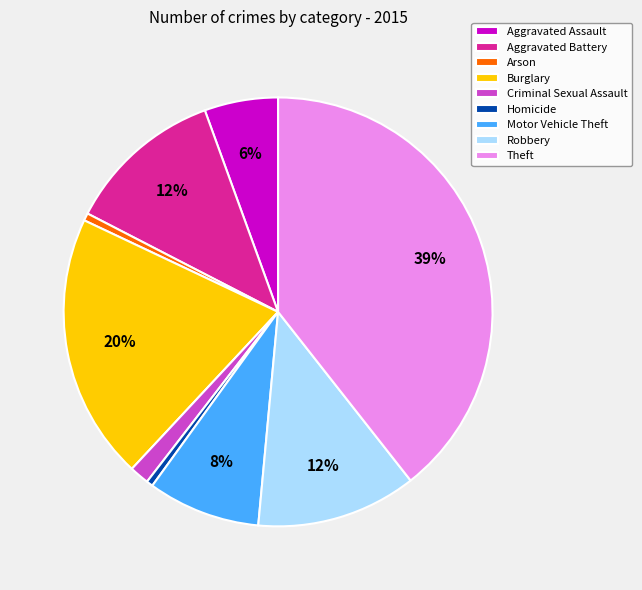

Is it true that Homicide is 0% of the pie?

True